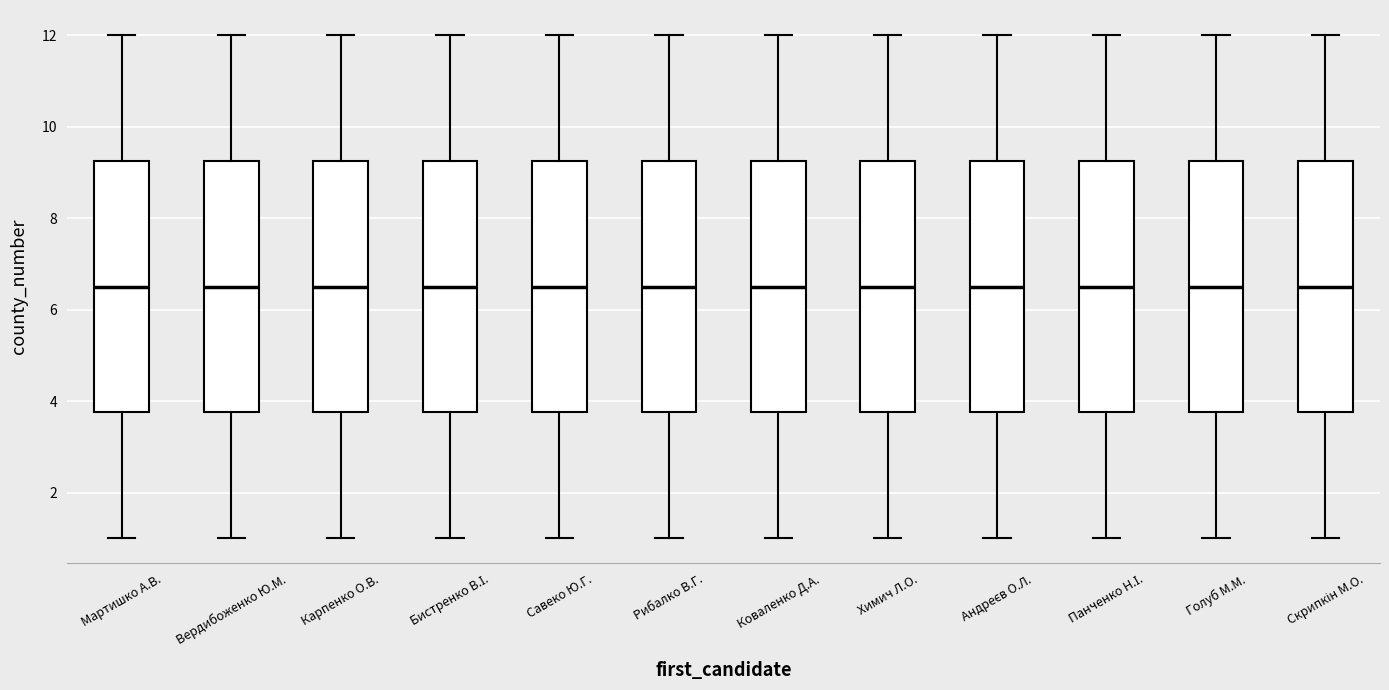

Reading left to right, read every box against the y-axis: the position of its median line, the range the box covers, and the ends of its whiskers. The values are not printed on the chart, so give them approximately, as read against the axis.

Мартишко А.В.: median 6.6, box 3.8 to 9.2, whiskers 1.0 to 12.0
Вердибоженко Ю.М.: median 6.6, box 3.8 to 9.2, whiskers 1.0 to 12.0
Карпенко О.В.: median 6.6, box 3.8 to 9.2, whiskers 1.0 to 12.0
Бистренко В.І.: median 6.6, box 3.8 to 9.2, whiskers 1.0 to 12.0
Савеко Ю.Г.: median 6.6, box 3.8 to 9.2, whiskers 1.0 to 12.0
Рибалко В.Г.: median 6.6, box 3.8 to 9.2, whiskers 1.0 to 12.0
Коваленко Д.А.: median 6.6, box 3.8 to 9.2, whiskers 1.0 to 12.0
Химич Л.О.: median 6.6, box 3.8 to 9.2, whiskers 1.0 to 12.0
Андреєв О.Л.: median 6.6, box 3.8 to 9.2, whiskers 1.0 to 12.0
Панченко Н.І.: median 6.6, box 3.8 to 9.2, whiskers 1.0 to 12.0
Голуб М.М.: median 6.6, box 3.8 to 9.2, whiskers 1.0 to 12.0
Скрипкін М.О.: median 6.6, box 3.8 to 9.2, whiskers 1.0 to 12.0